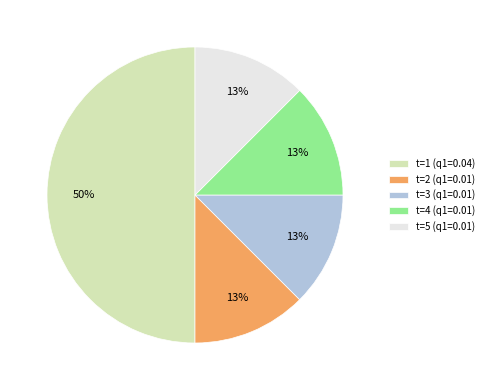

To the nearest percent, what is the average slice percentage?

20%